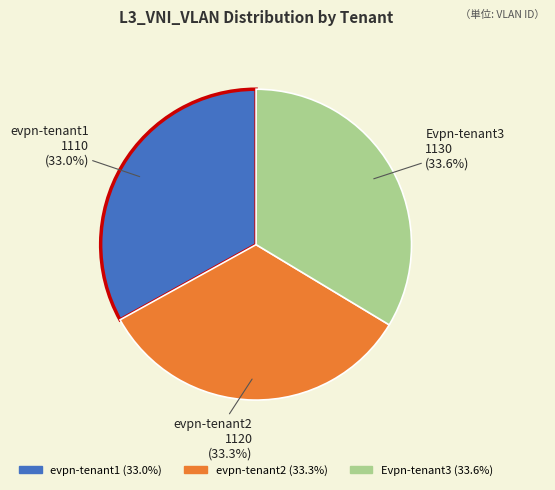

How many segments does this pie chart have?

3